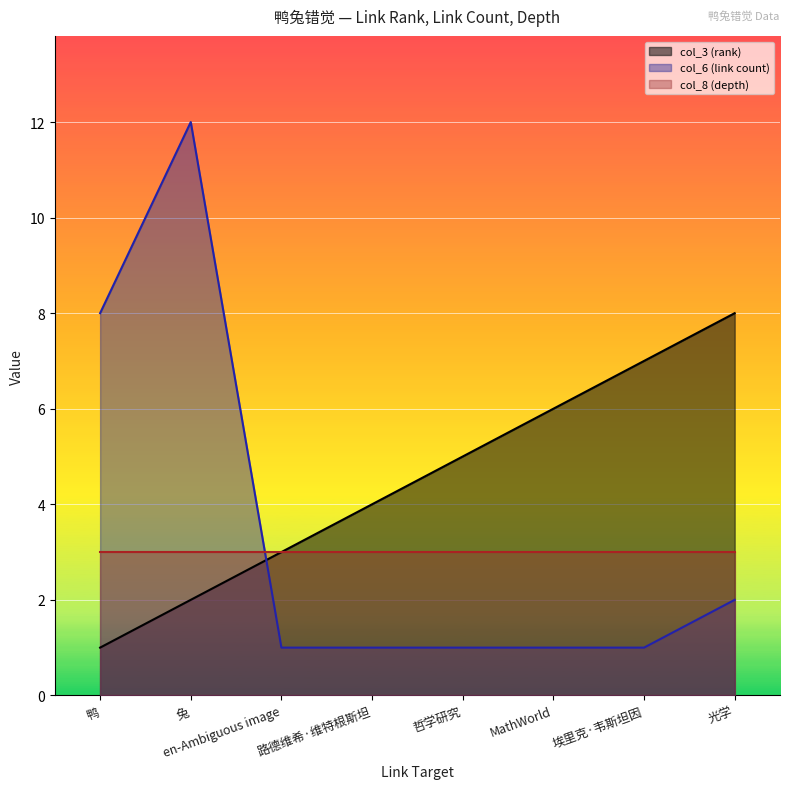

How many col_3 (rank) values are between 3 and 7?

5